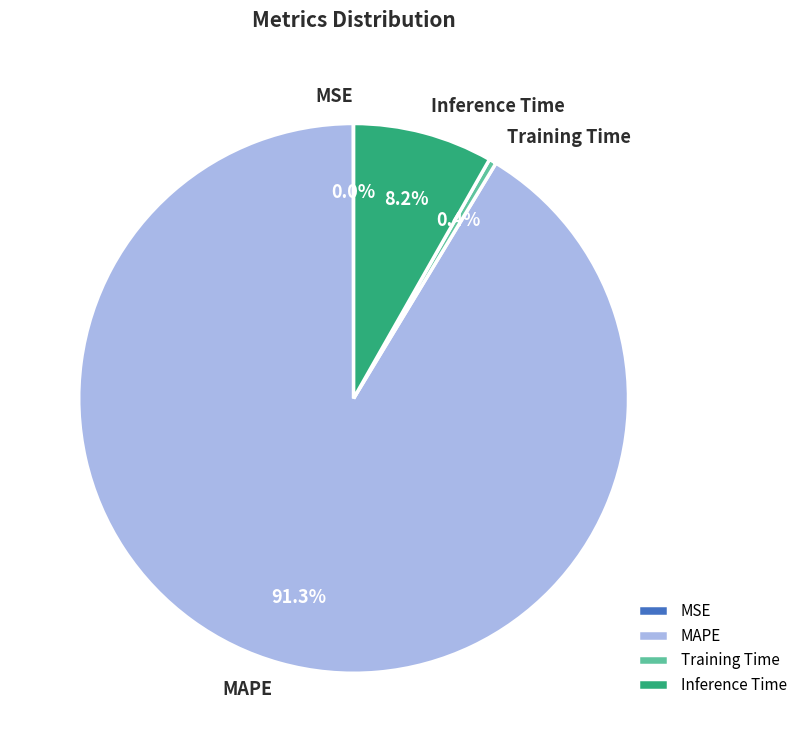

What percentage is NOT represented by Training Time?

99.6%